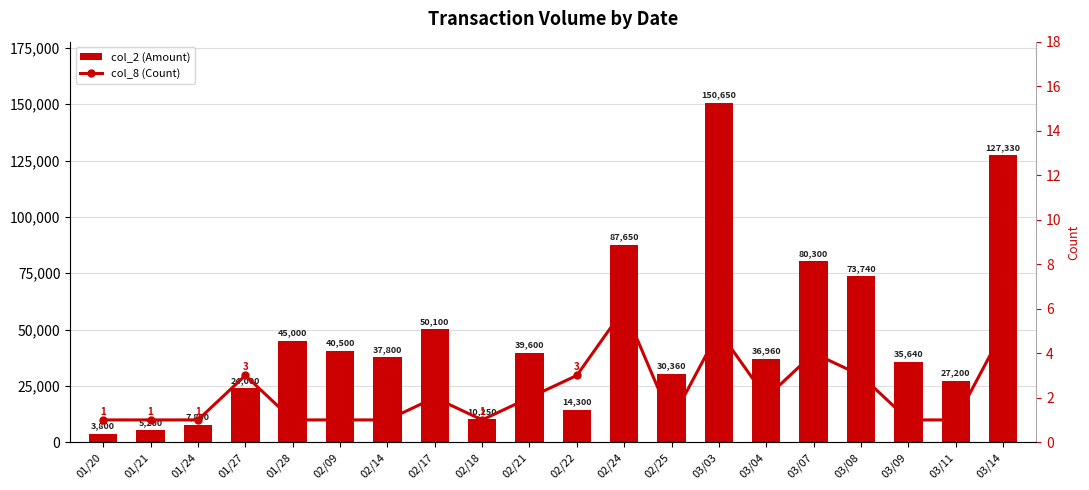

At which label does col_2 (Amount) reach its minimum?

01/20